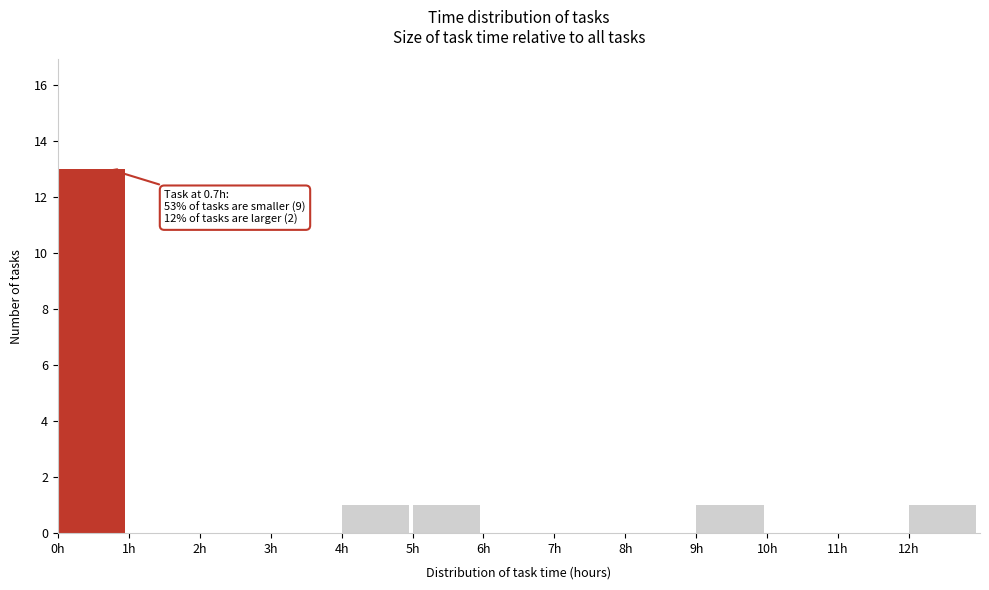

Which range on the x-axis has the tallest bar?

0 to 1